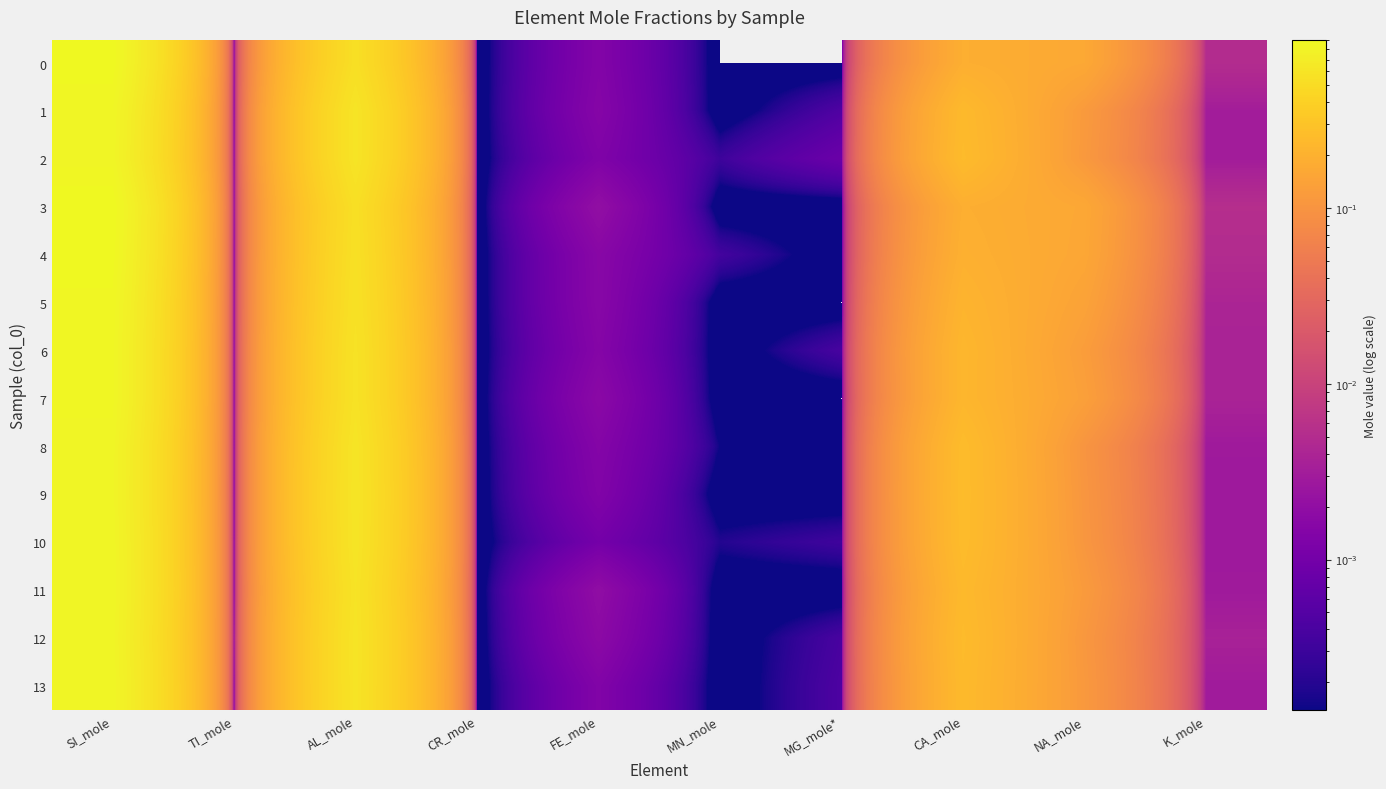

Reading right to left, transcribe all the data shown in this chart.

0: K_mole=0.0	NA_mole=0.2	CA_mole=0.2	MG_mole*=0.0	MN_mole=0.0	FE_mole=0.0	CR_mole=0.0	AL_mole=0.5	TI_mole=0.0	SI_mole=0.9
1: K_mole=0.0	NA_mole=0.1	CA_mole=0.2	MG_mole*=0.0	MN_mole=0.0	FE_mole=0.0	CR_mole=0.0	AL_mole=0.6	TI_mole=0.0	SI_mole=0.8
2: K_mole=0.0	NA_mole=0.1	CA_mole=0.3	MG_mole*=0.0	MN_mole=0.0	FE_mole=0.0	CR_mole=0.0	AL_mole=0.6	TI_mole=0.0	SI_mole=0.8
3: K_mole=0.0	NA_mole=0.2	CA_mole=0.2	MG_mole*=0.0	MN_mole=0.0	FE_mole=0.0	CR_mole=0.0	AL_mole=0.5	TI_mole=0.0	SI_mole=0.9
4: K_mole=0.0	NA_mole=0.2	CA_mole=0.2	MG_mole*=0.0	MN_mole=0.0	FE_mole=0.0	CR_mole=0.0	AL_mole=0.5	TI_mole=0.0	SI_mole=0.9
5: K_mole=0.0	NA_mole=0.1	CA_mole=0.2	MG_mole*=0.0	MN_mole=0.0	FE_mole=0.0	CR_mole=0.0	AL_mole=0.6	TI_mole=0.0	SI_mole=0.9
6: K_mole=0.0	NA_mole=0.1	CA_mole=0.2	MG_mole*=0.0	MN_mole=0.0	FE_mole=0.0	CR_mole=0.0	AL_mole=0.6	TI_mole=0.0	SI_mole=0.9
7: K_mole=0.0	NA_mole=0.1	CA_mole=0.2	MG_mole*=0.0	MN_mole=0.0	FE_mole=0.0	CR_mole=0.0	AL_mole=0.6	TI_mole=0.0	SI_mole=0.9
8: K_mole=0.0	NA_mole=0.1	CA_mole=0.3	MG_mole*=0.0	MN_mole=0.0	FE_mole=0.0	CR_mole=0.0	AL_mole=0.6	TI_mole=0.0	SI_mole=0.8
9: K_mole=0.0	NA_mole=0.1	CA_mole=0.3	MG_mole*=0.0	MN_mole=0.0	FE_mole=0.0	CR_mole=0.0	AL_mole=0.6	TI_mole=0.0	SI_mole=0.8
10: K_mole=0.0	NA_mole=0.1	CA_mole=0.3	MG_mole*=0.0	MN_mole=0.0	FE_mole=0.0	CR_mole=0.0	AL_mole=0.6	TI_mole=0.0	SI_mole=0.8
11: K_mole=0.0	NA_mole=0.1	CA_mole=0.2	MG_mole*=0.0	MN_mole=0.0	FE_mole=0.0	CR_mole=0.0	AL_mole=0.6	TI_mole=0.0	SI_mole=0.8
12: K_mole=0.0	NA_mole=0.1	CA_mole=0.3	MG_mole*=0.0	MN_mole=0.0	FE_mole=0.0	CR_mole=0.0	AL_mole=0.6	TI_mole=0.0	SI_mole=0.8
13: K_mole=0.0	NA_mole=0.1	CA_mole=0.2	MG_mole*=0.0	MN_mole=0.0	FE_mole=0.0	CR_mole=0.0	AL_mole=0.6	TI_mole=0.0	SI_mole=0.8